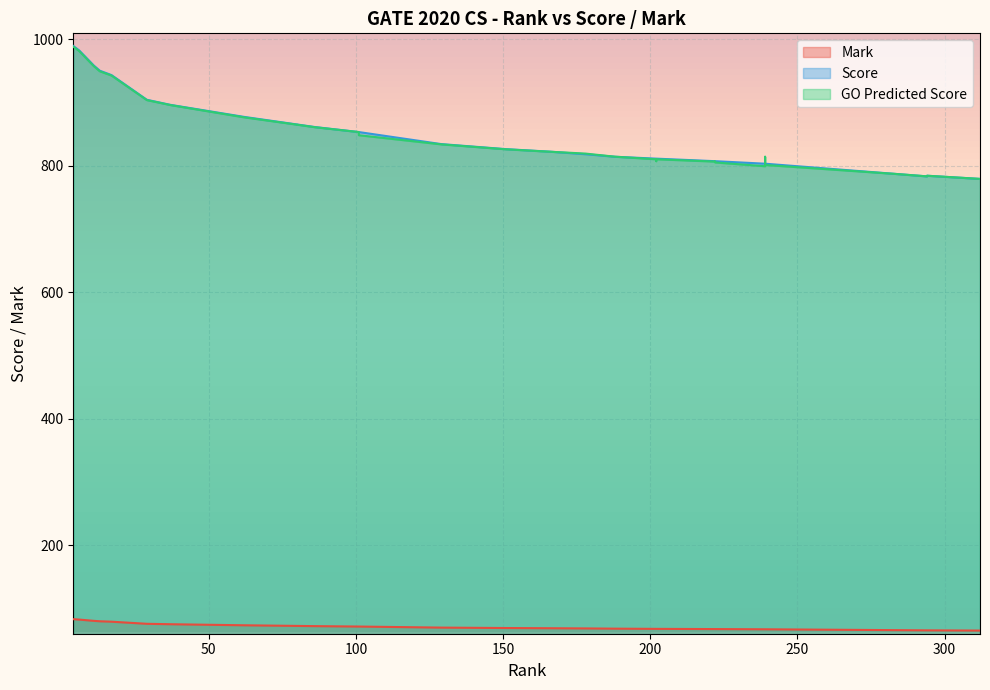

What is the value of the Score point at the 9th from the left?

877.0